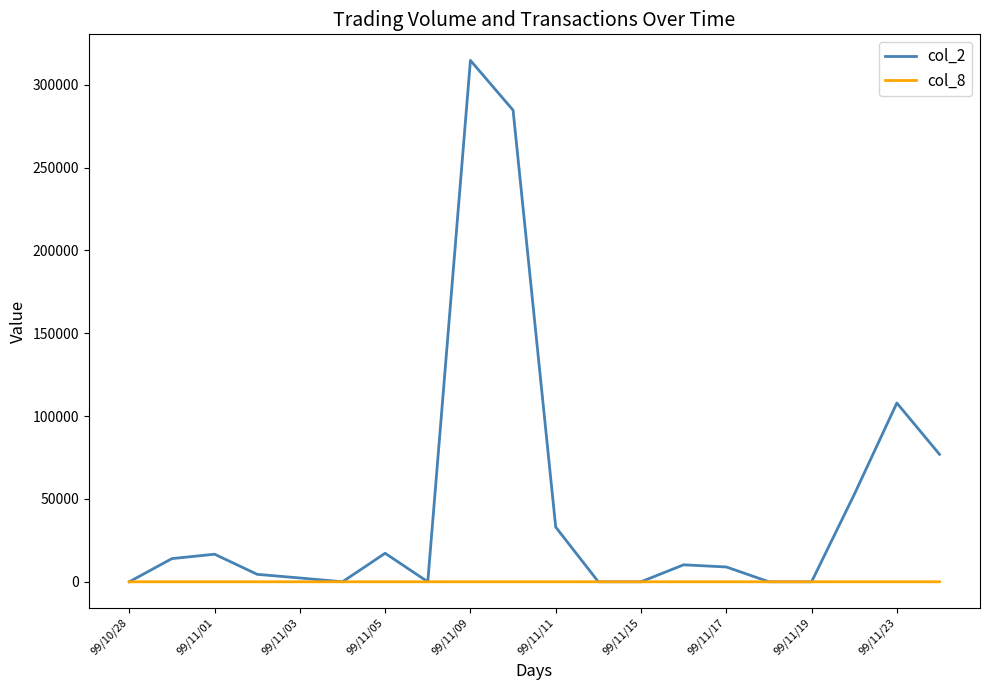

How many lines are shown in the chart?

2